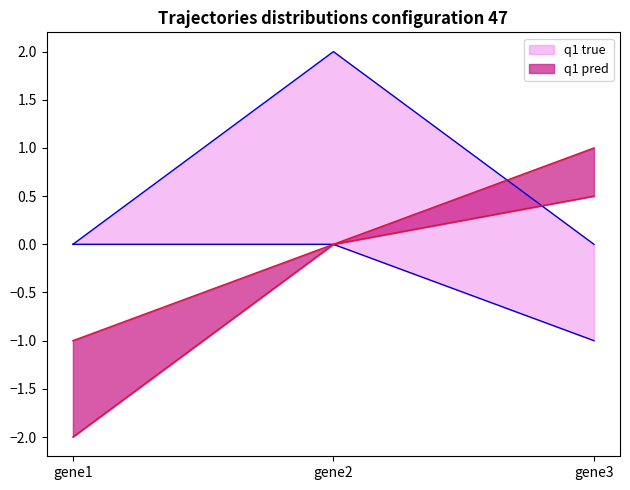

What value does the gene2 series have at gene3?

0.5